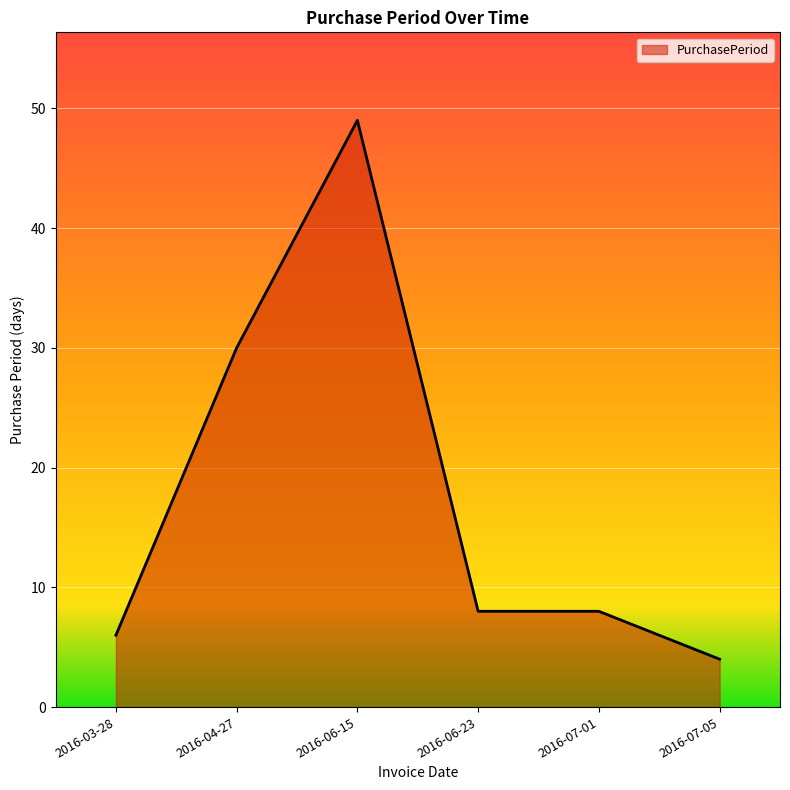

Which label corresponds to the smallest value in the chart?

2016-07-05